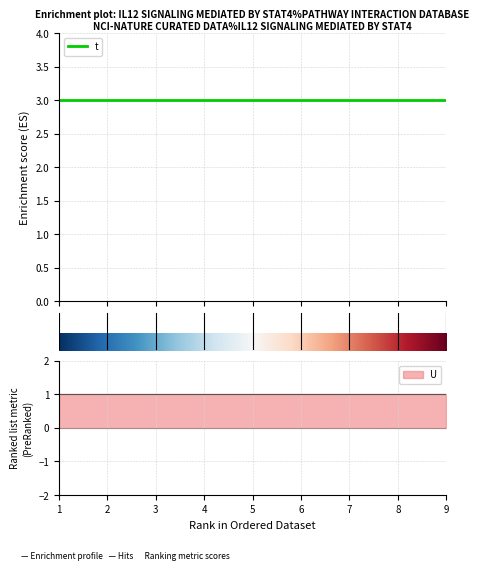

True or false: t has more than 0 interior local peaks.

False